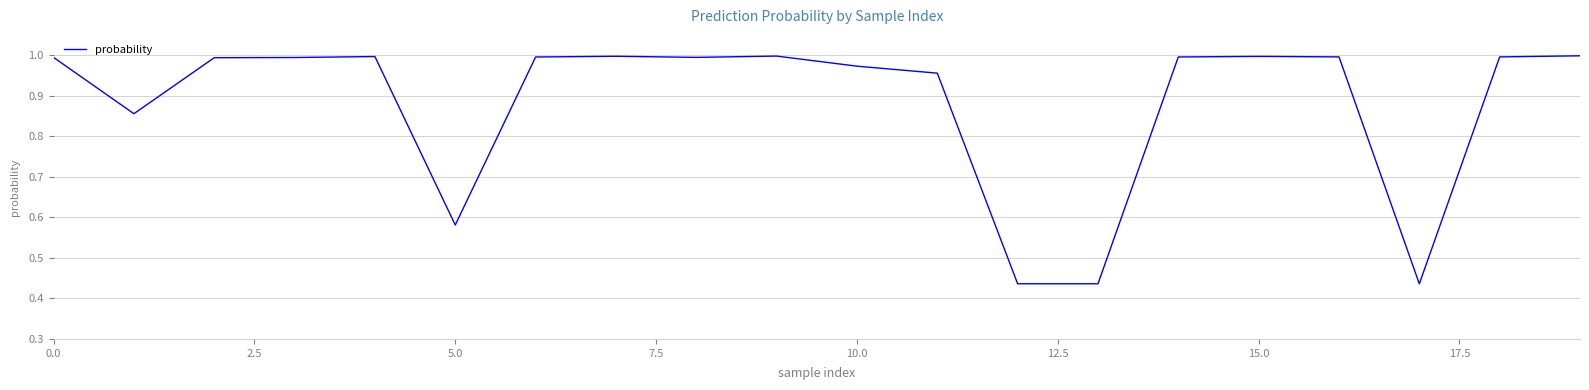

How many lines are shown in the chart?

1